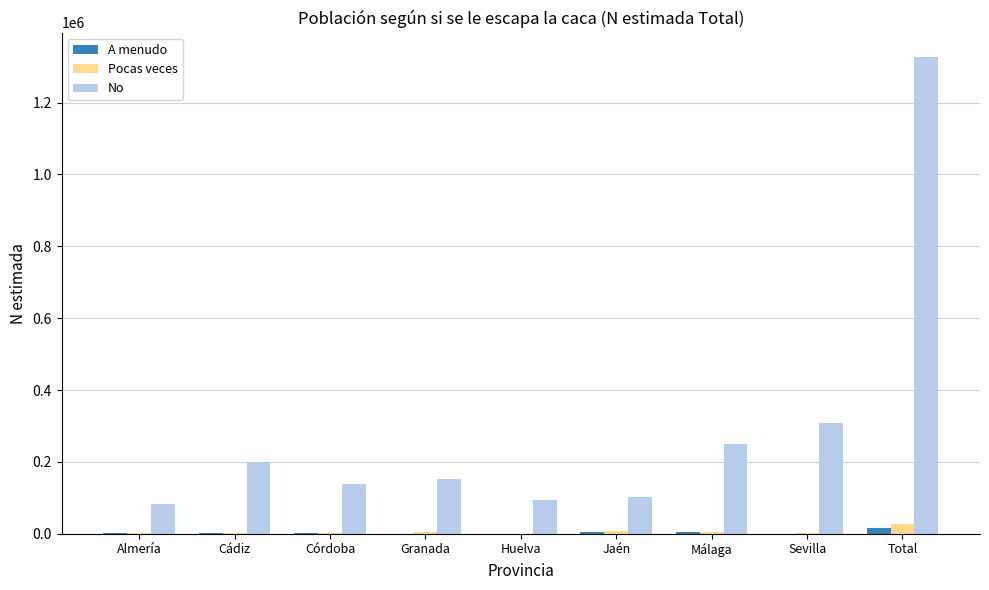

Does the chart contain stacked bars?

No